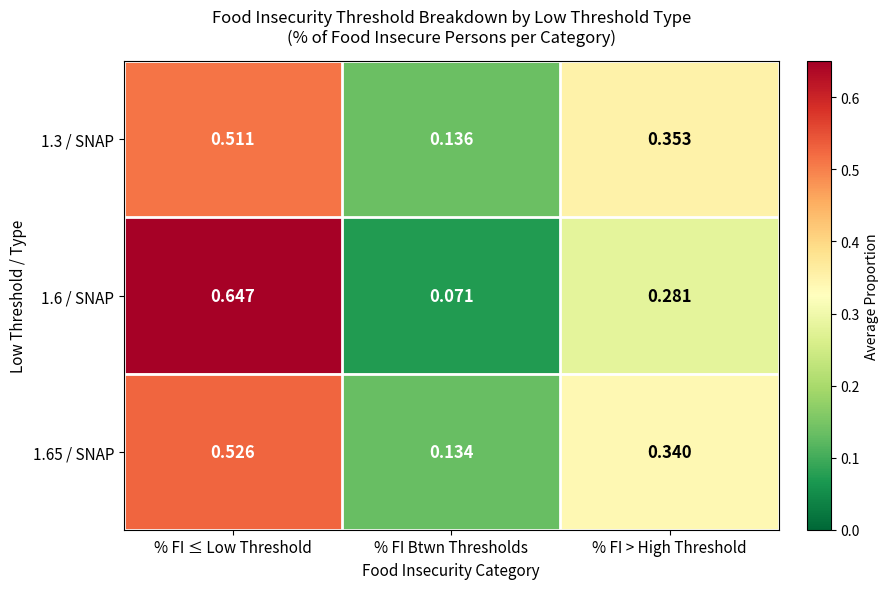

Which category has the lowest value across all series?

% FI Btwn Thresholds